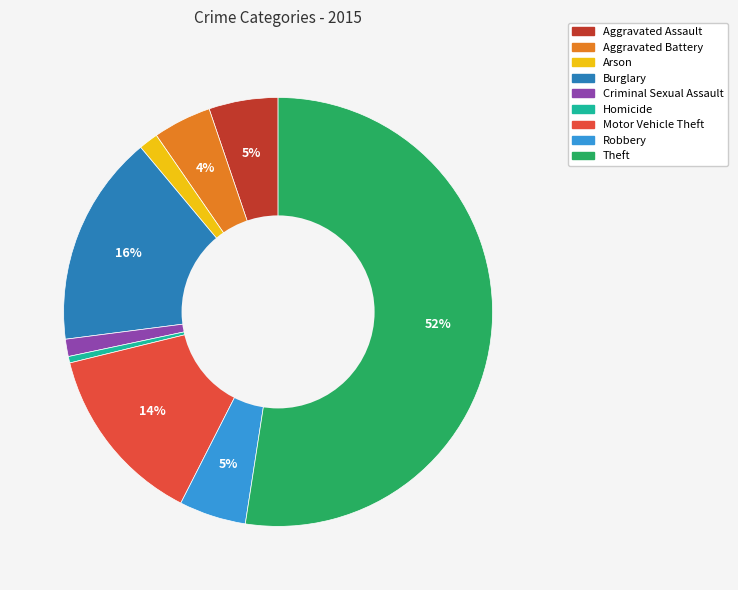

To the nearest percent, what portion does Aggravated Assault represent?

5%